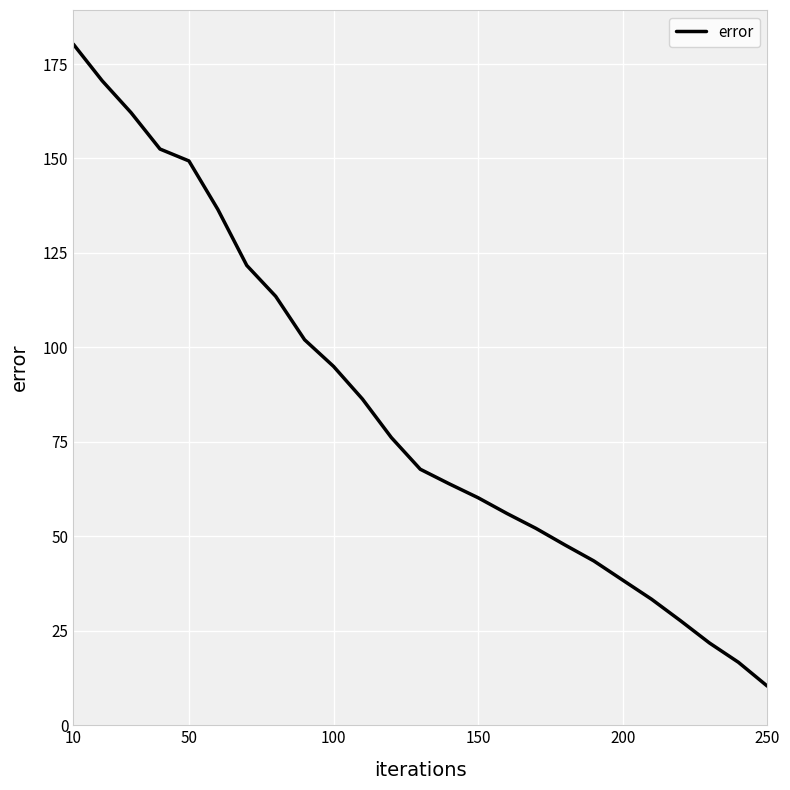

What is the smallest value displayed?

10.4